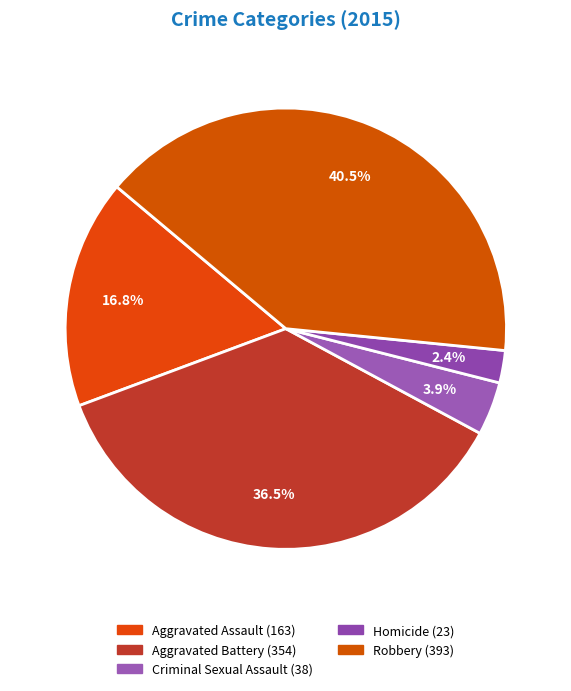

The Homicide slice represents 2% of the pie. True or false?

True